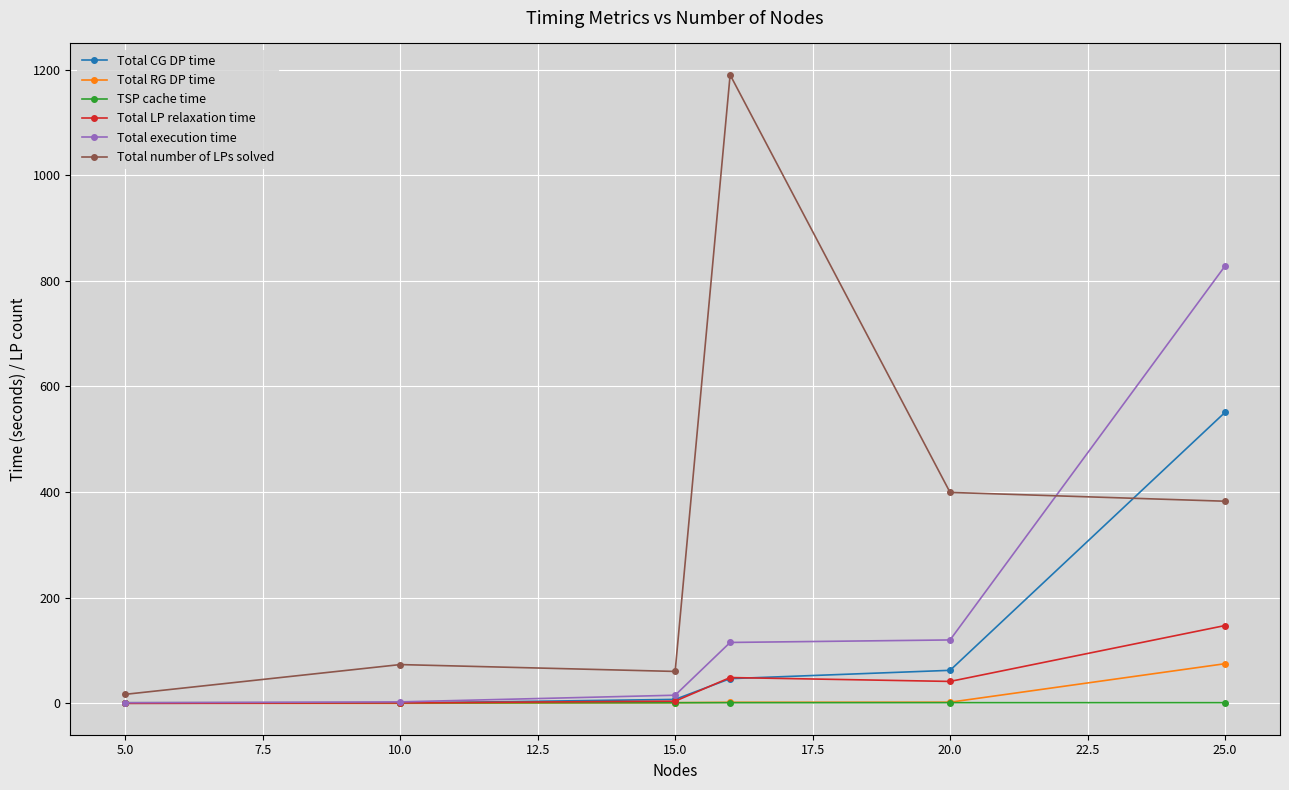

How many lines are shown in the chart?

6